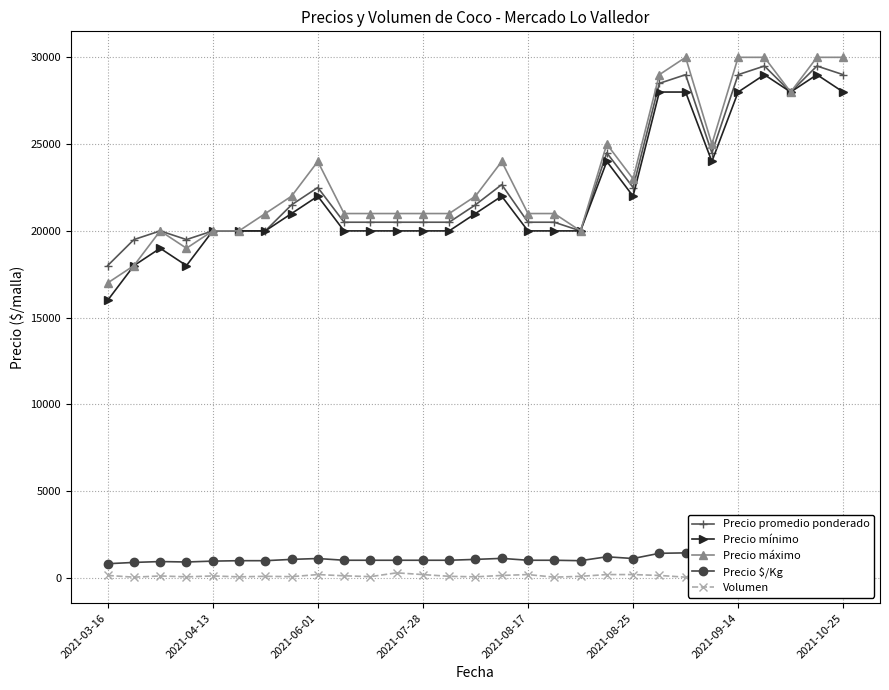

Which series has the largest total across all categories?

Precio máximo